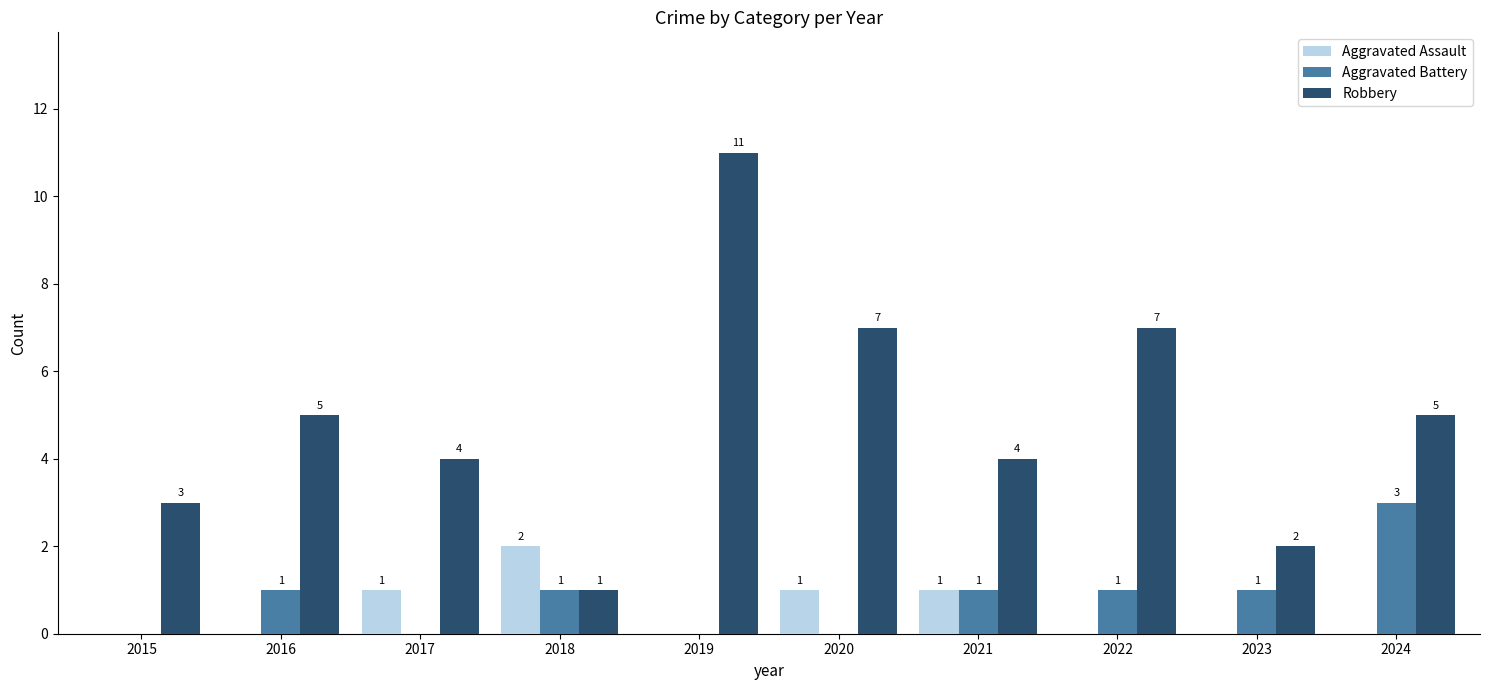

Reading left to right, what are all the values shown in this chart?

Aggravated Assault: 0	0	1	2	0	1	1	0	0	0
Aggravated Battery: 0	1	0	1	0	0	1	1	1	3
Robbery: 3	5	4	1	11	7	4	7	2	5